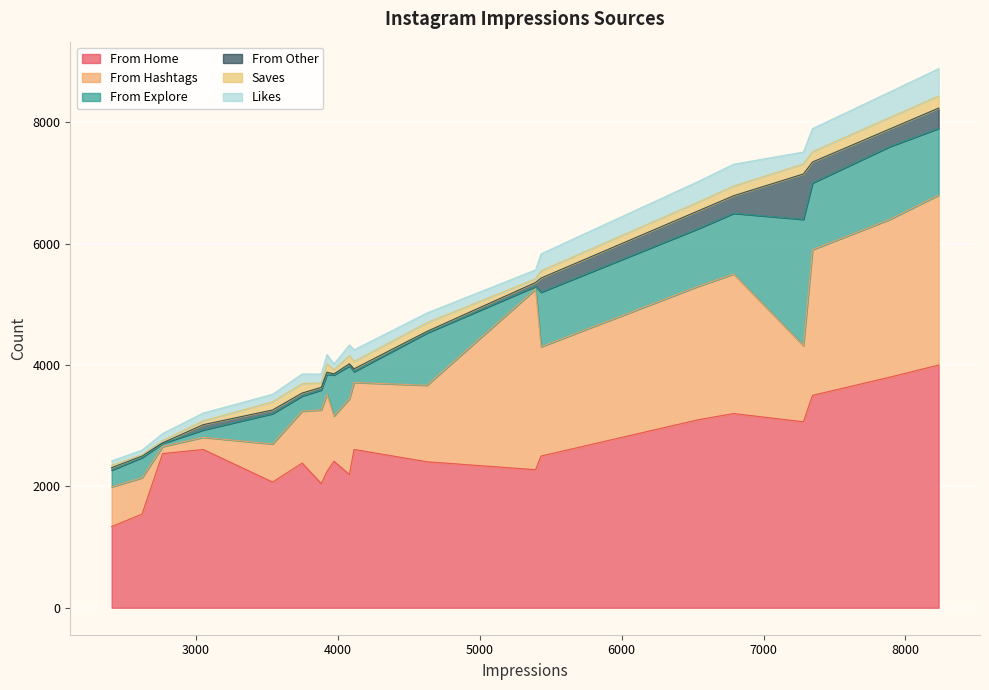

What are all the series names shown in the legend?

From Home, From Hashtags, From Explore, From Other, Saves, Likes